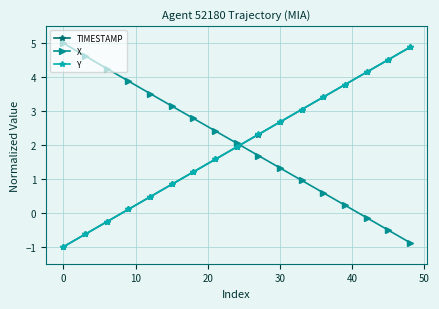

What are all the series names shown in the legend?

TIMESTAMP, X, Y